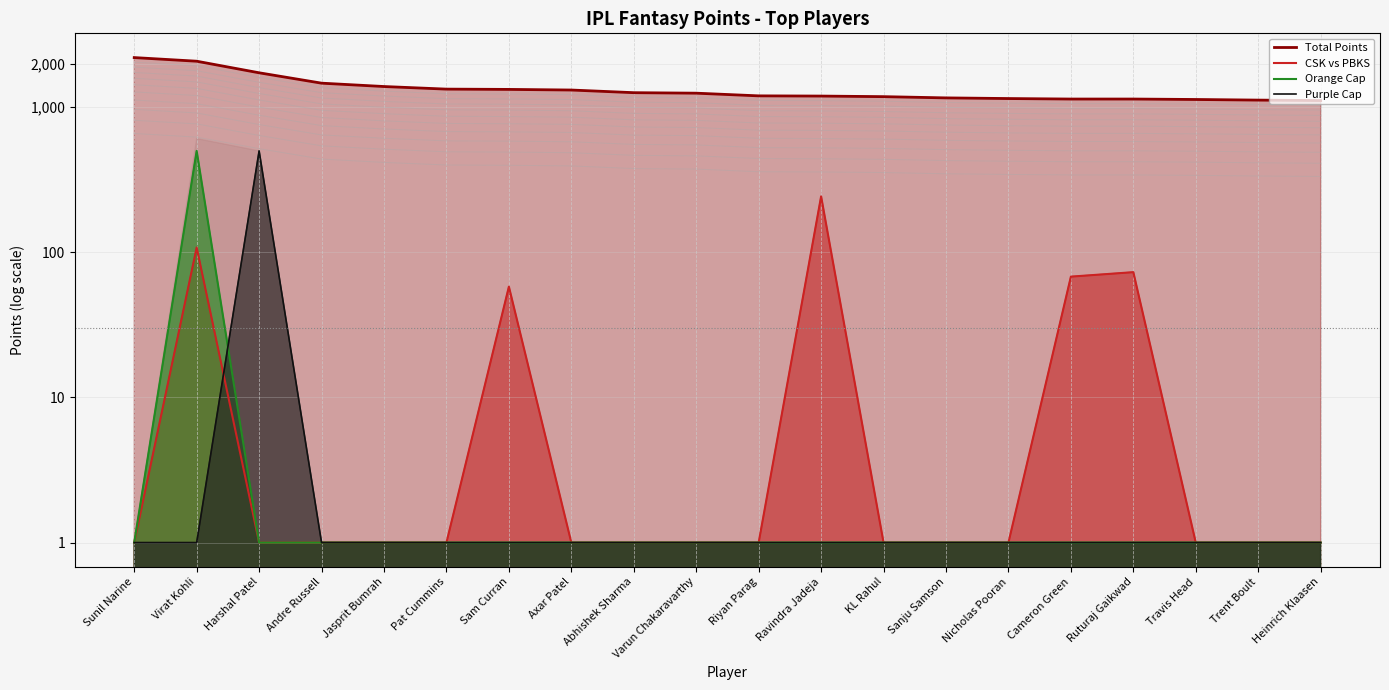

Which category has the highest value in the Orange Cap series?

Virat Kohli